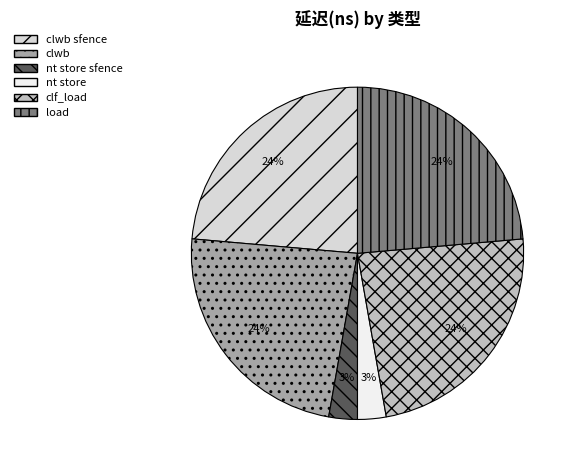

Combined, do clwb sfence and clf_load account for over 50%?

No